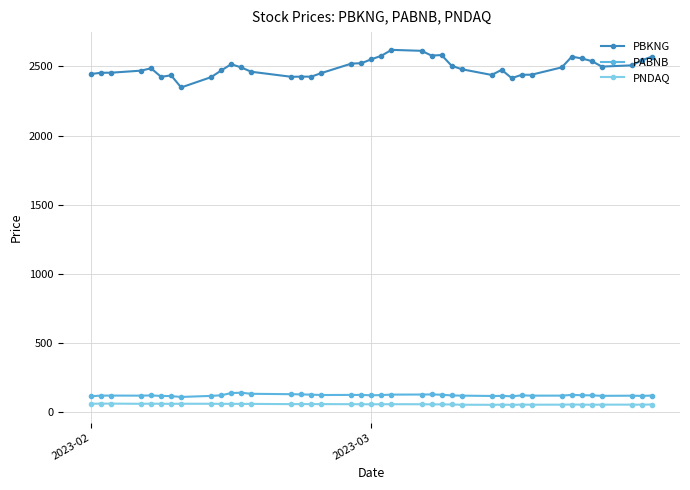

What are all the series names shown in the legend?

PBKNG, PABNB, PNDAQ